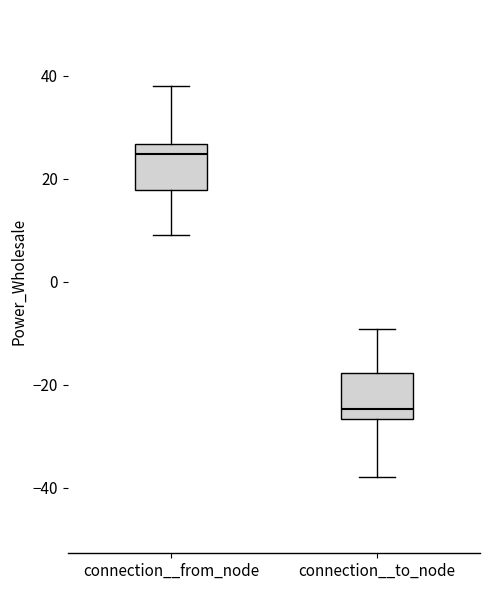

Which box has the lowest median line?

connection__to_node